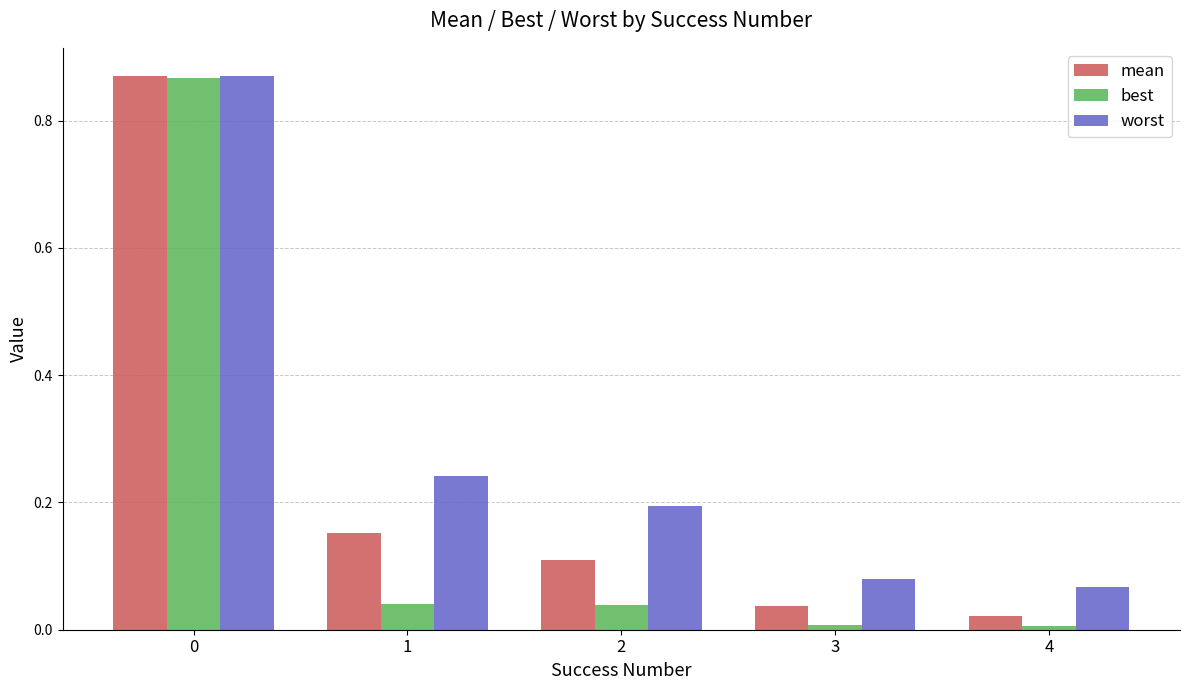

Rank the series by their average value, from highest to lowest.

worst, mean, best